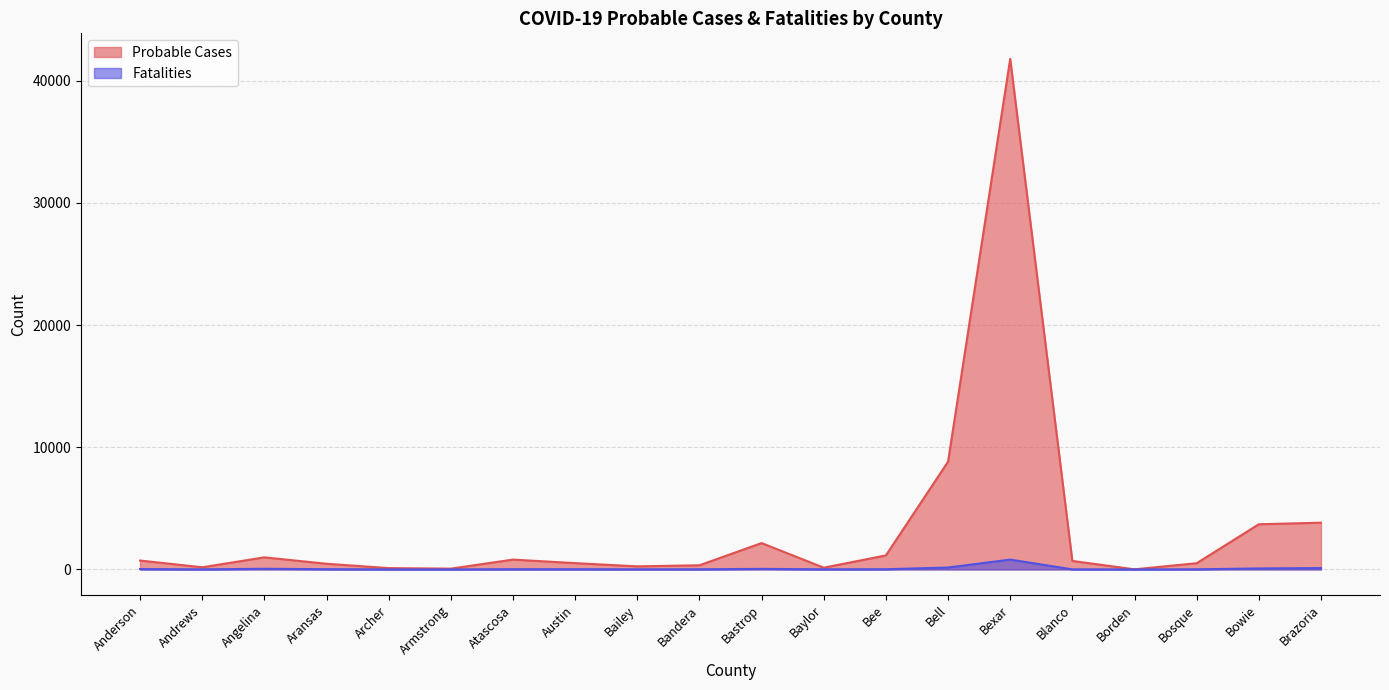

What is the difference between the second highest and minimum values in the Fatalities series?

156